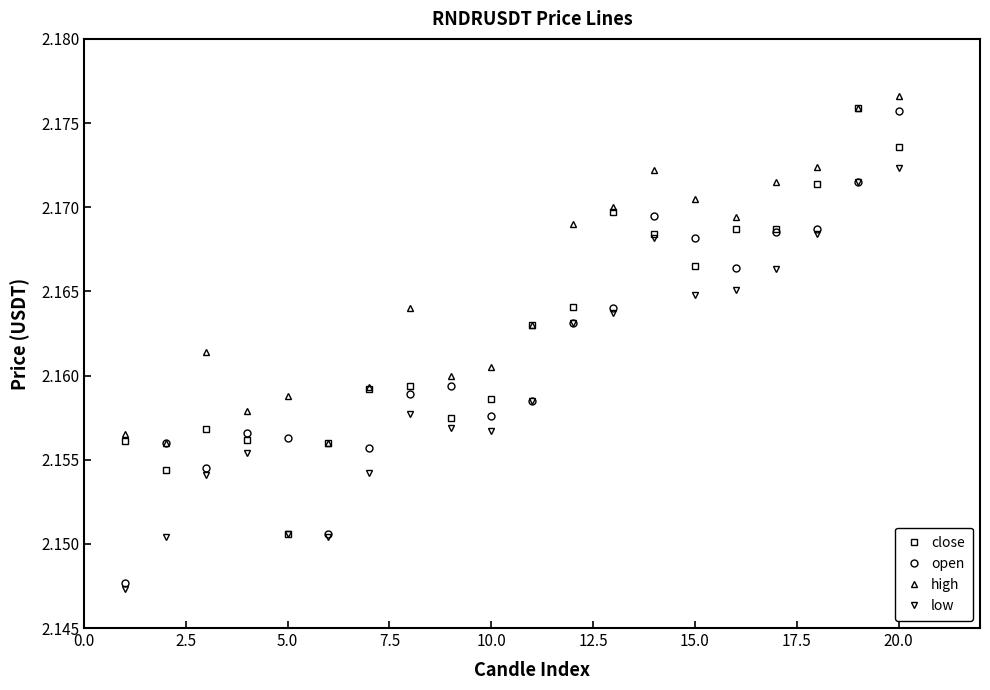

True or false: high and low intersect in this chart.

False